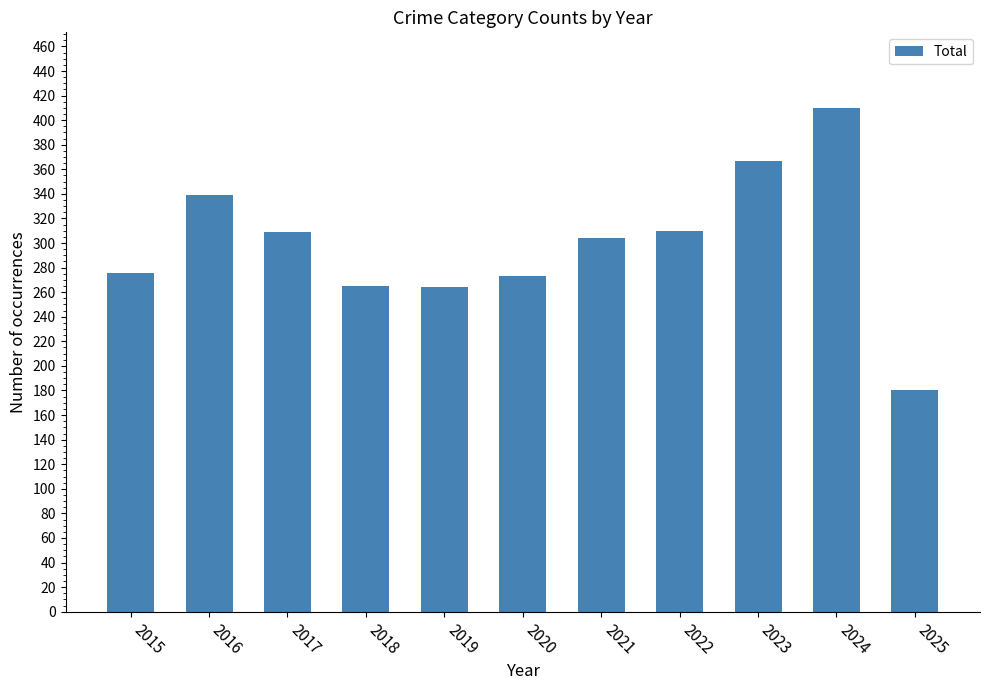

True or false: the data shows 596 at 2023.

False